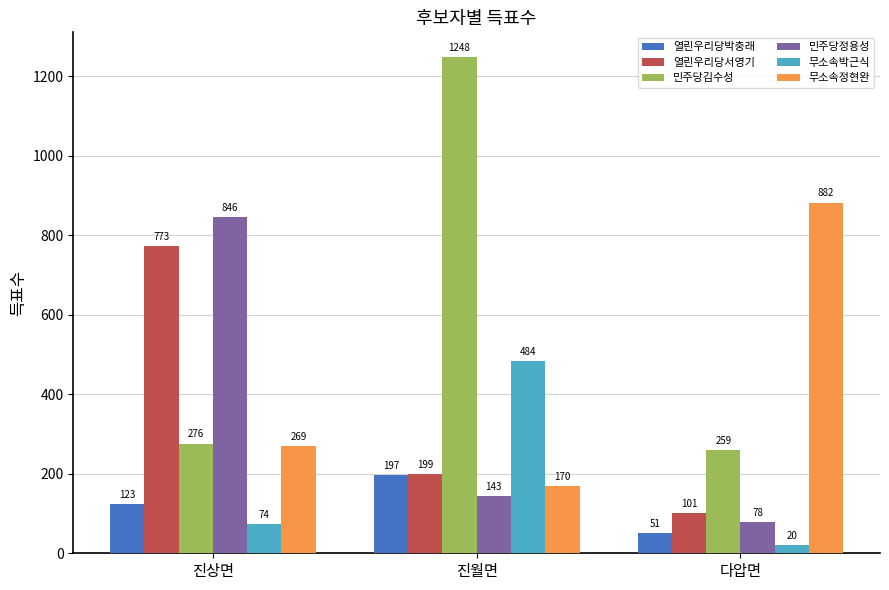

True or false: 열린우리당박충래 has a value of 123 at 진상면.

True